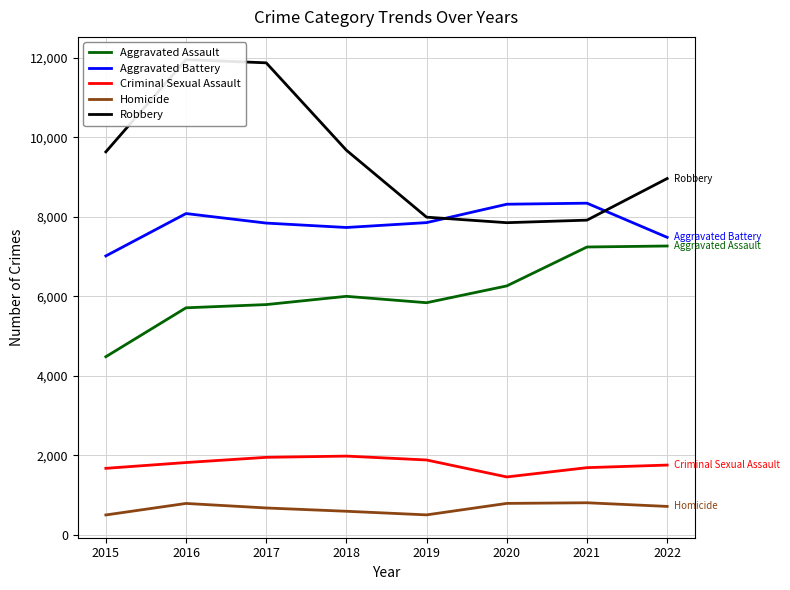

At which category does Aggravated Battery reach its first local valley?

2018